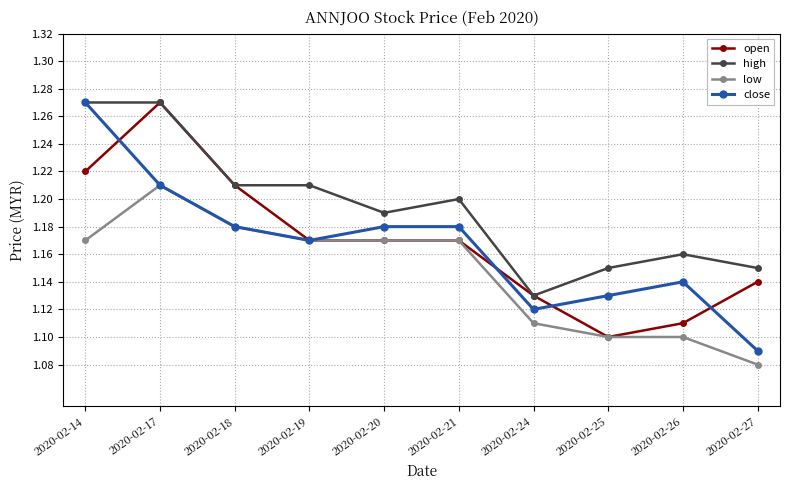

The value of high at 2020-02-27 is 1.1. True or false?

True